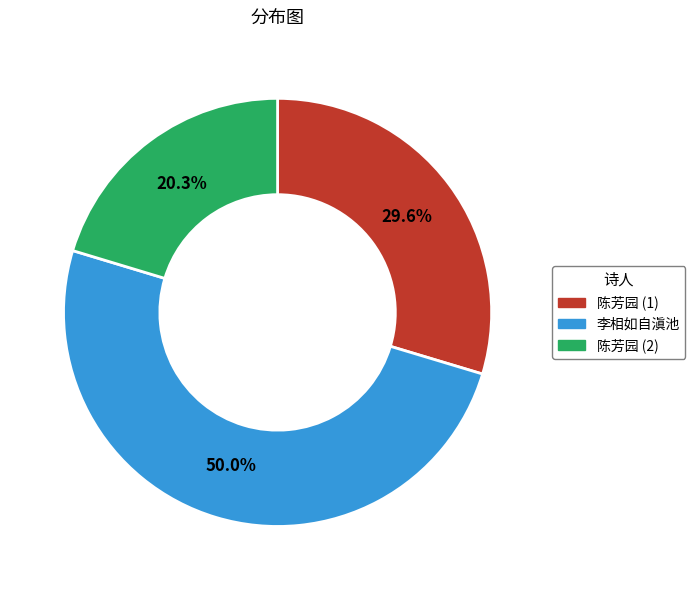

How many slices are in this pie chart?

3